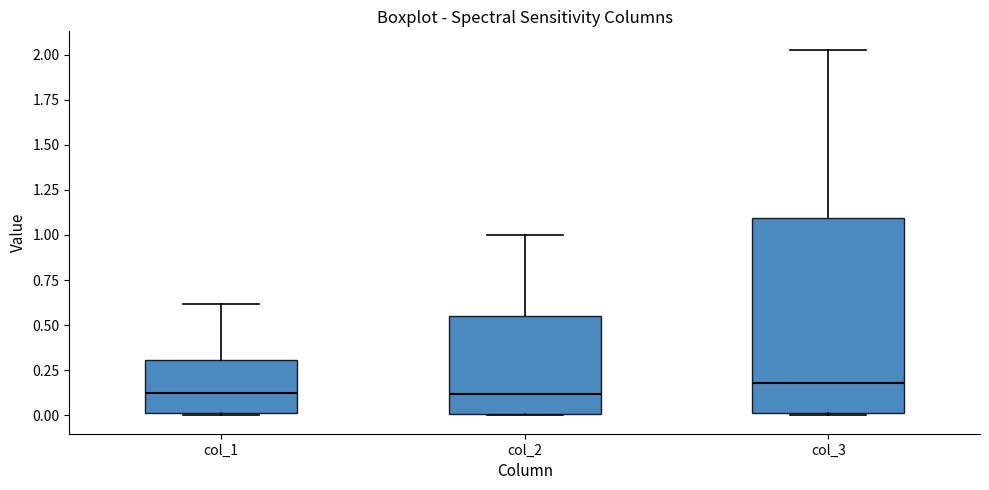

Which box has the highest median line?

col_3